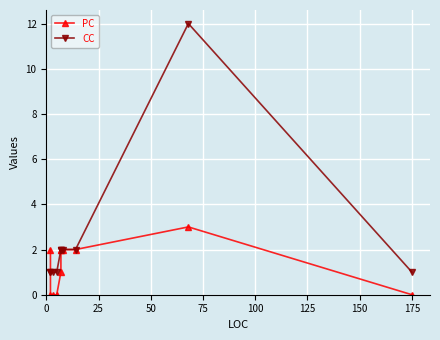

Count the PC values in the range 0 to 2.

10